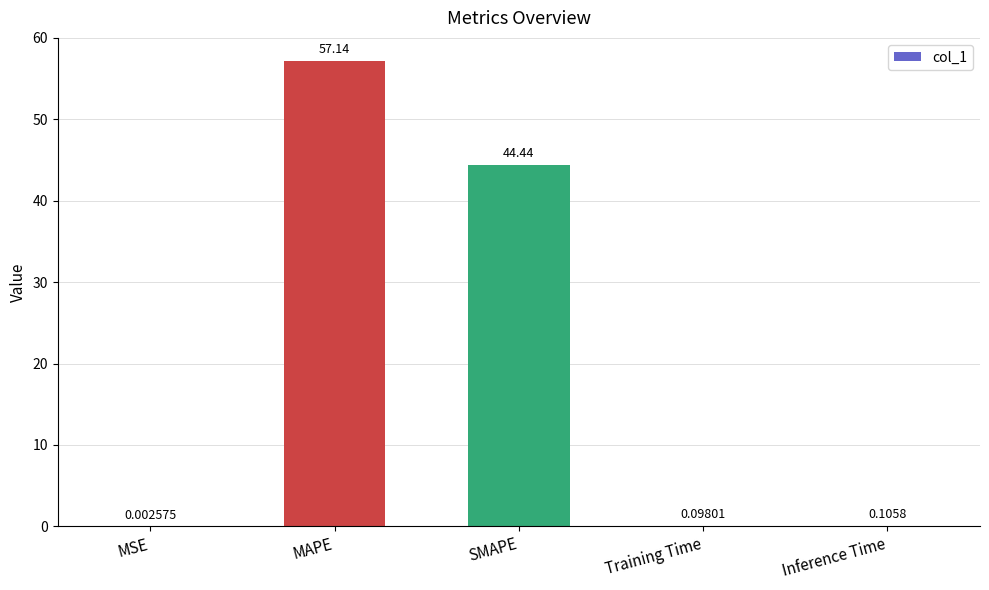

What is the change in value from MAPE to Inference Time?

-57.0